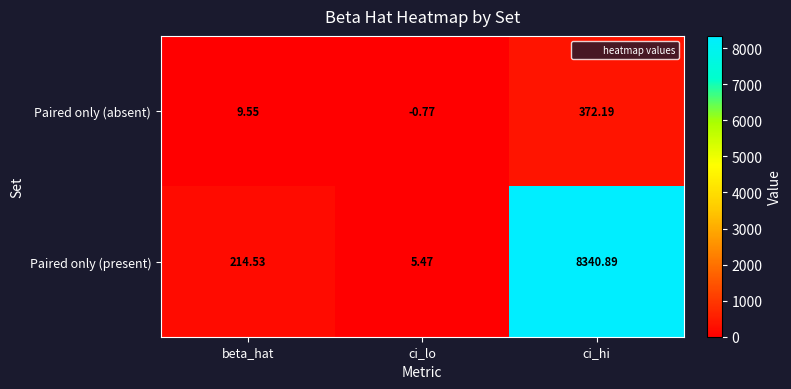

Where is Paired only (absent) nearest to the value 185?

beta_hat